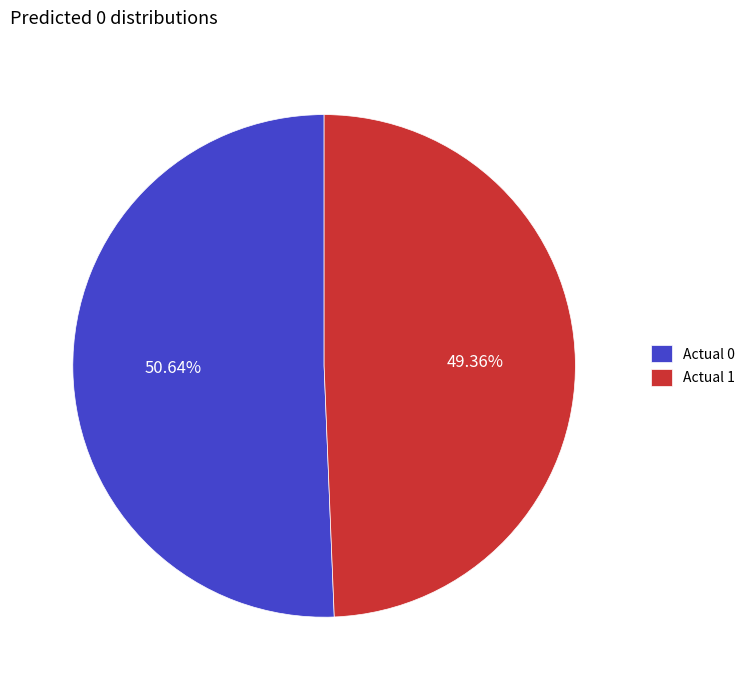

What is the ratio of the value at Actual 0 to the value at Actual 1?

1.0